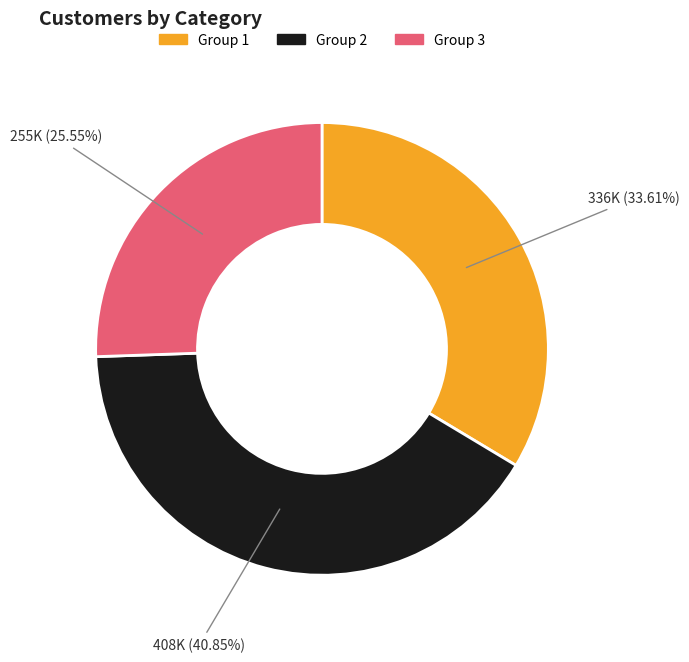

Is there any slice that represents more than half of the pie?

No